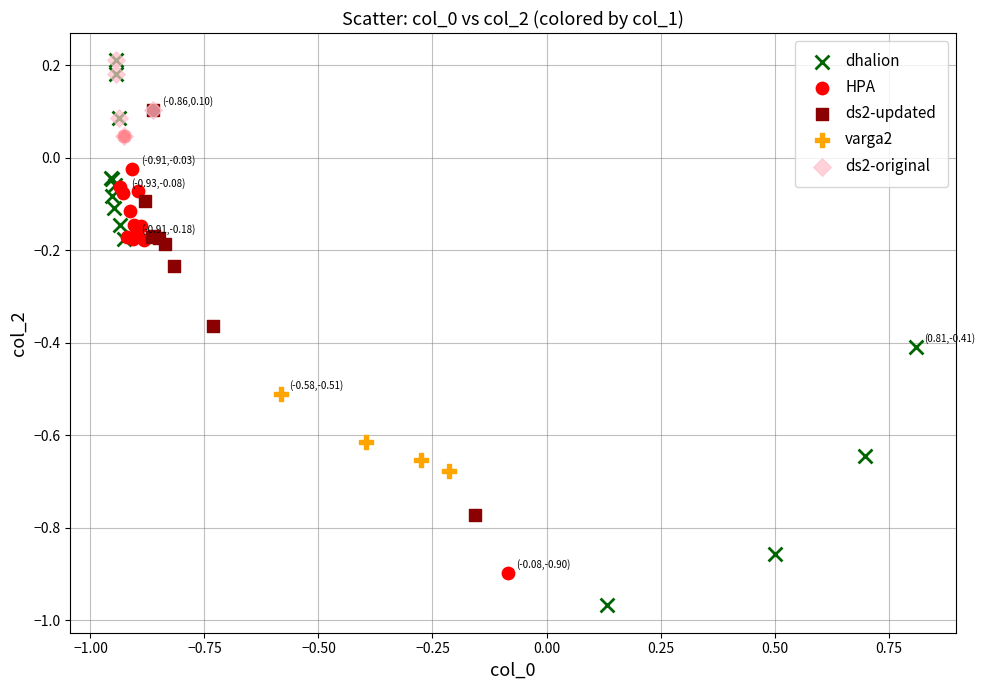

Which series has the widest spread of Y values?

dhalion